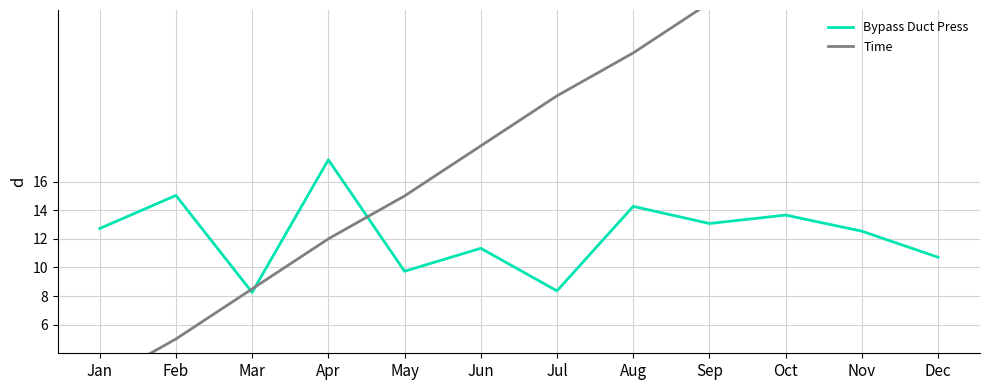

At how many categories does at least one series exceed 24?

5